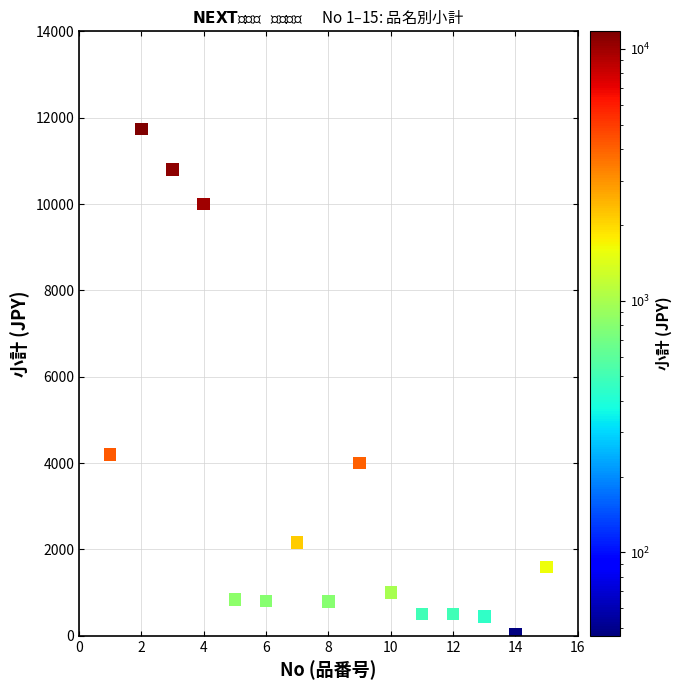

What Y value in the scatter plot is closest to 5893?

4200.0